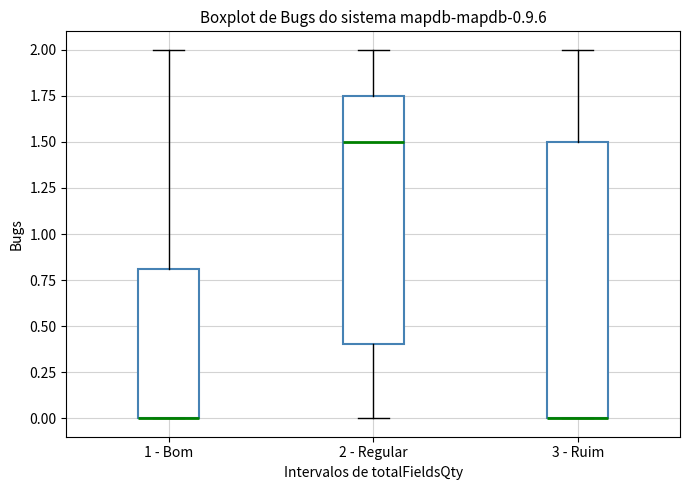

Which box is the tallest, from its lower edge to its upper edge?

3 - Ruim